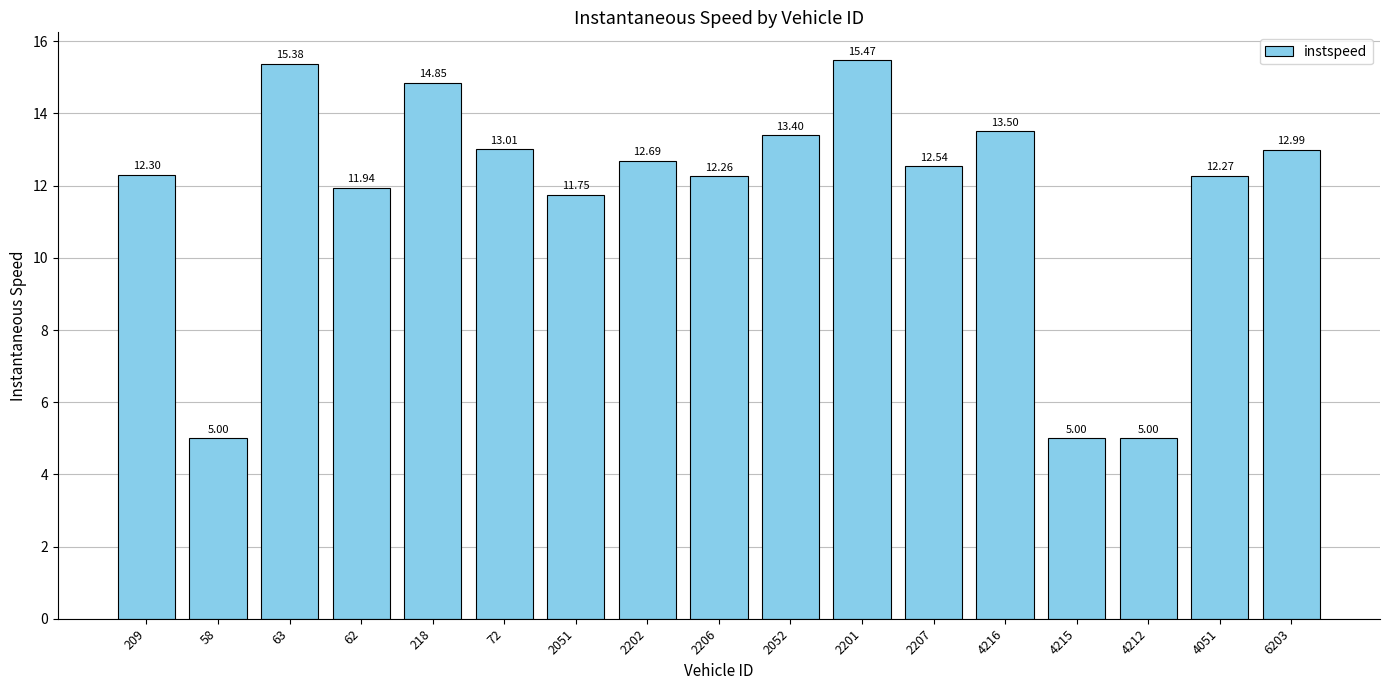

What position from the right is 4216?

5